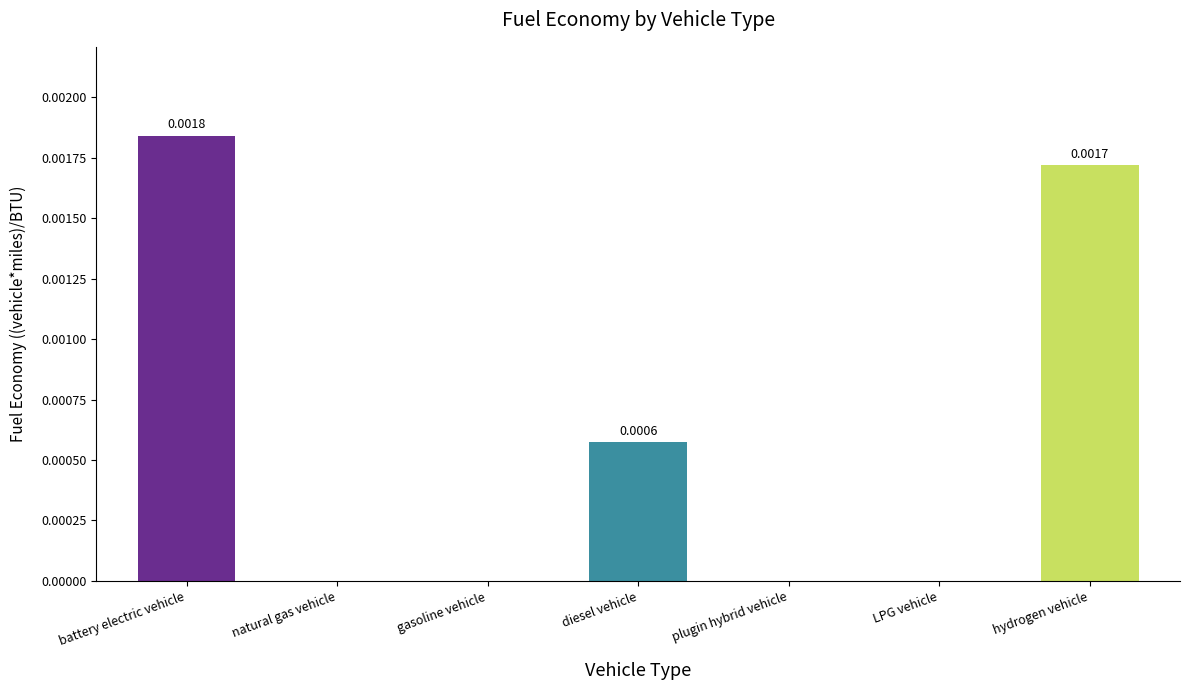

Which category has the highest value across all series?

battery electric vehicle